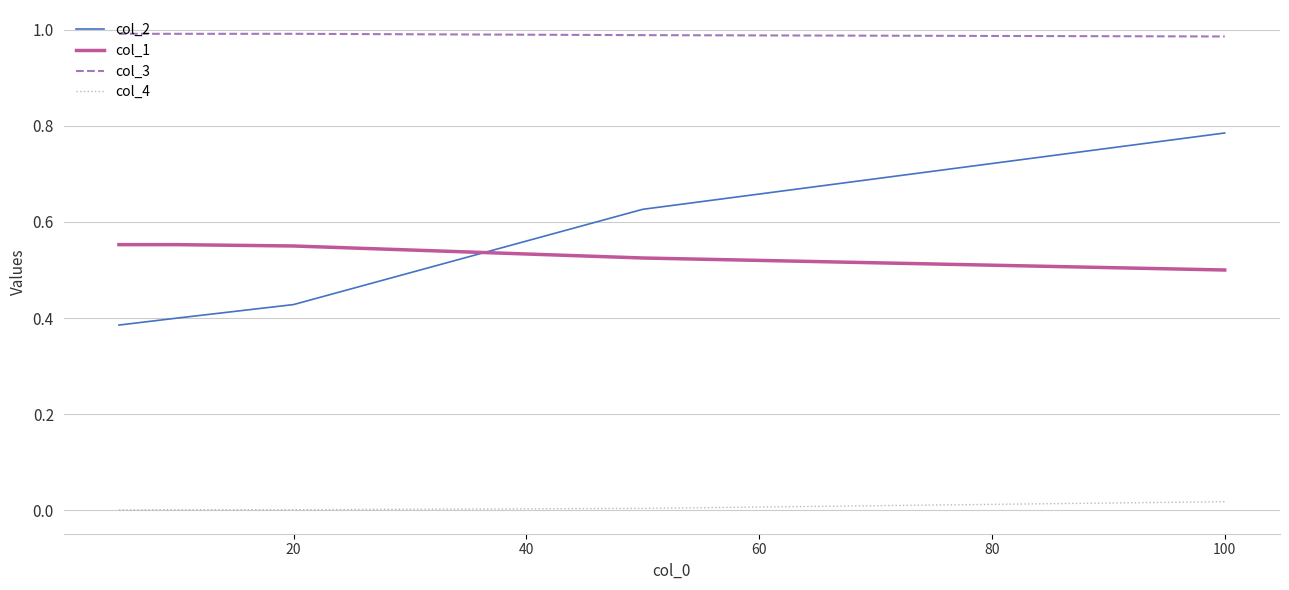

Which series has the largest range (max minus min)?

col_2